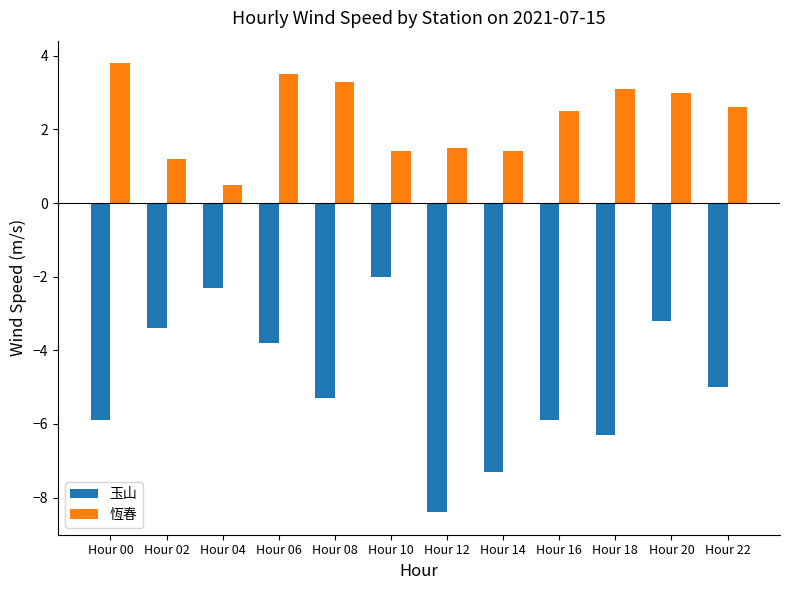

Is the value of 玉山 at Hour 10 greater than the value of 恆春 at Hour 18?

No